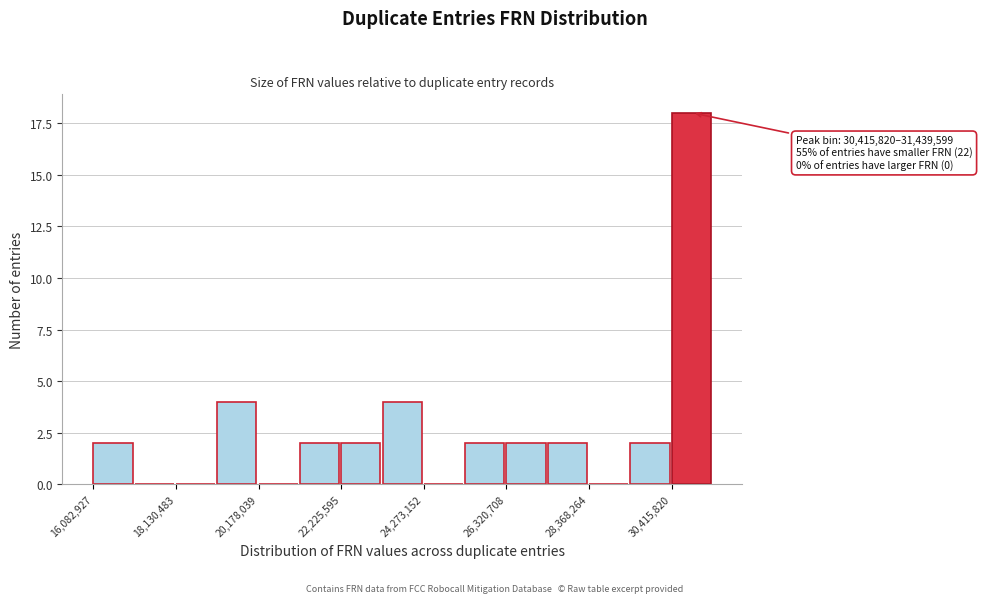

Around what value on the x-axis is the tallest bar? Give the approximate position of its centre, as read against the axis.

31000000